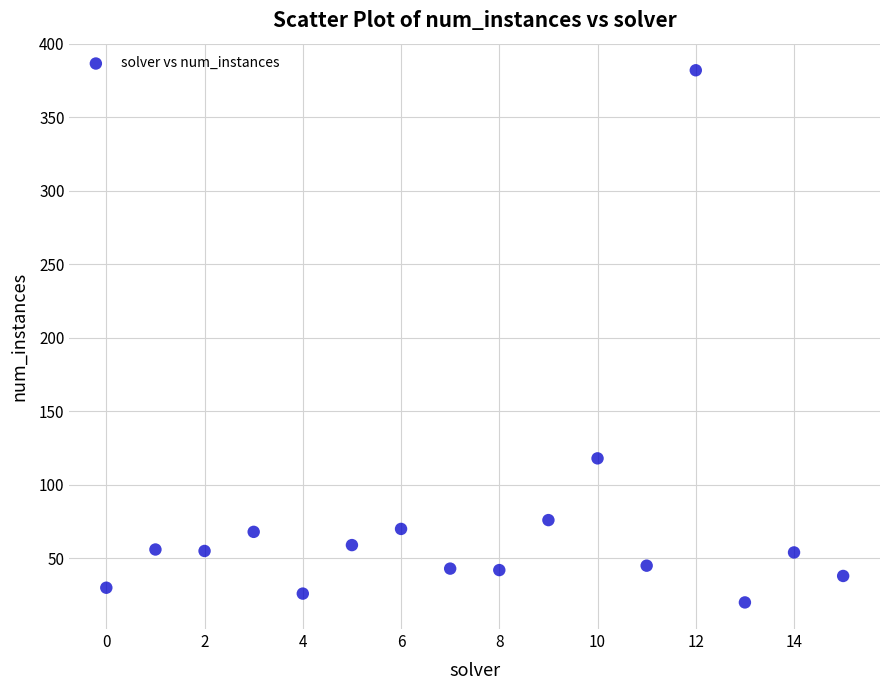

What Y value in the scatter plot is closest to 201?

118